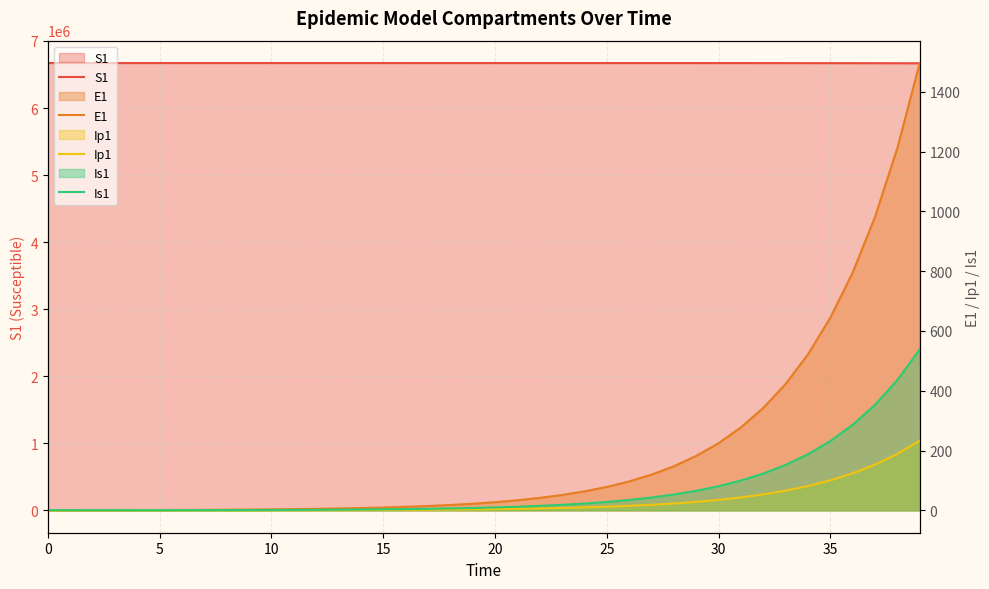

How many values in the S1 series are below 6671031?

20